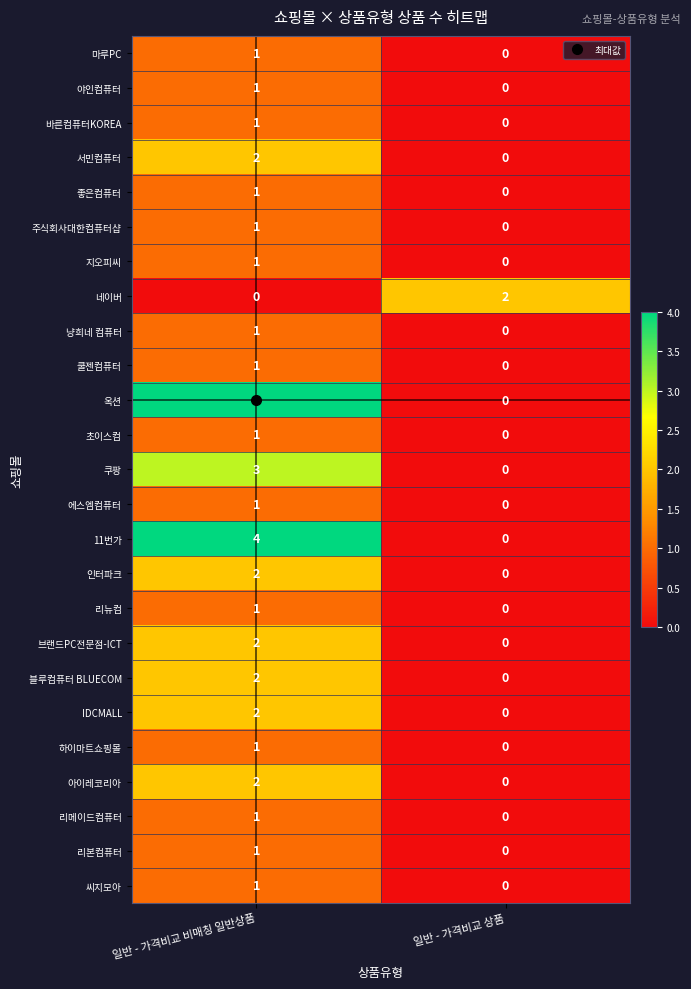

What is the total value across all series at 일반 - 가격비교 비매칭 일반상품?

38